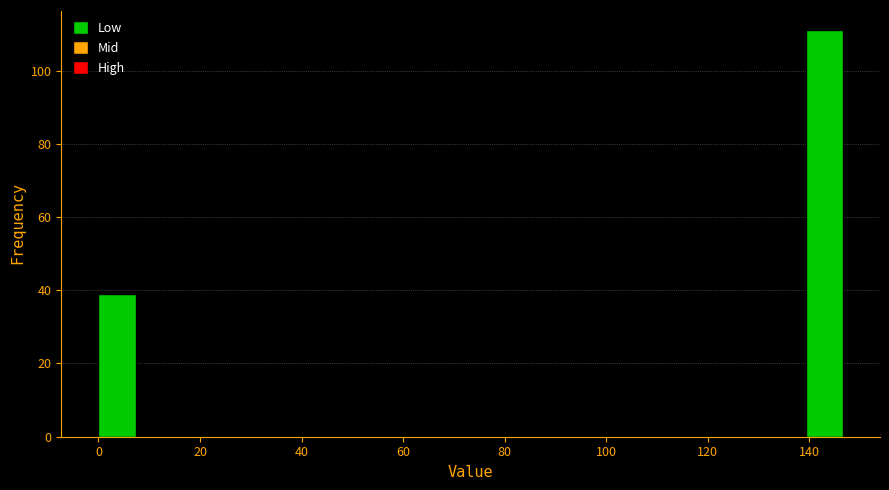

Around what value on the x-axis is the tallest bar? Give the approximate position of its centre, as read against the axis.

142